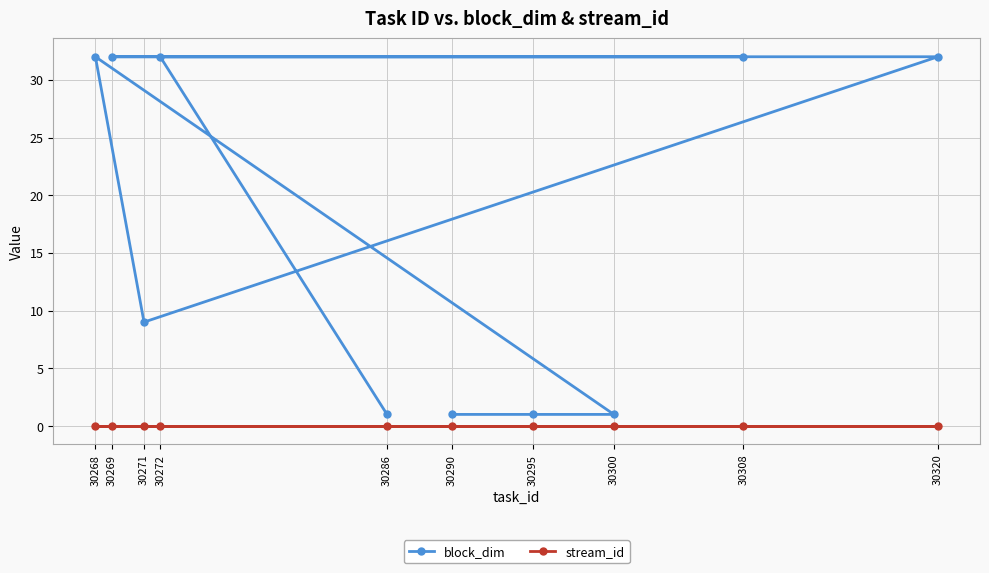

What is the total value across all series at 30300?

1